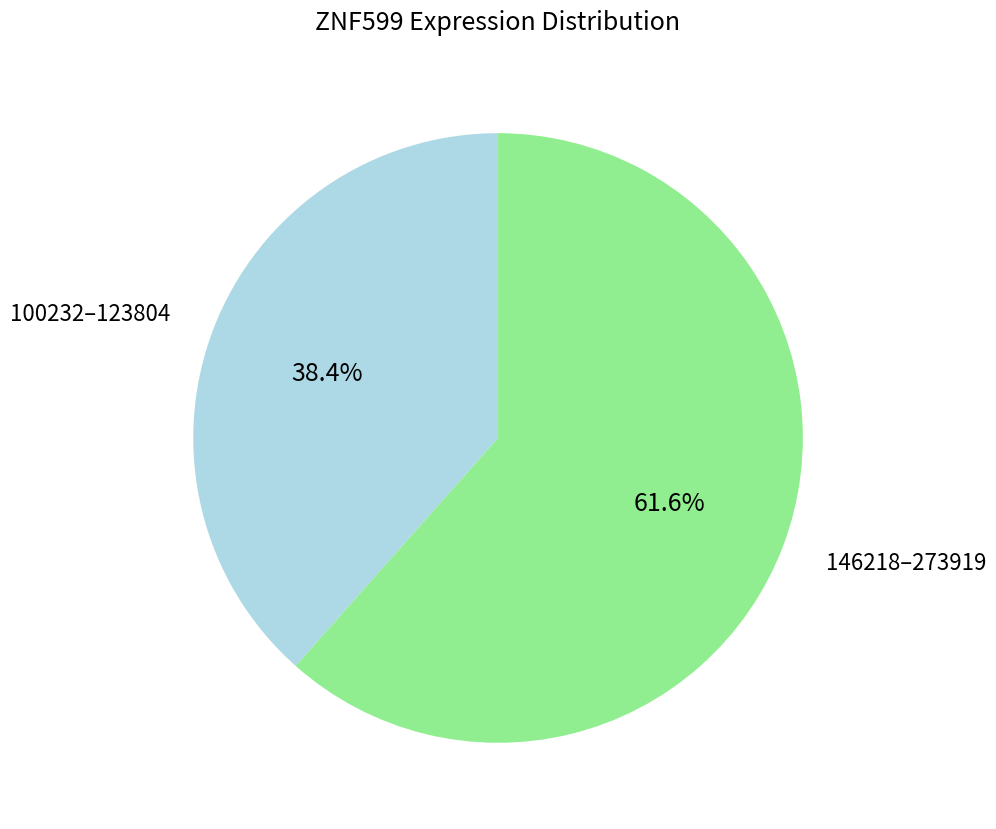

Rank the categories by value from lowest to highest.

100232–123804, 146218–273919